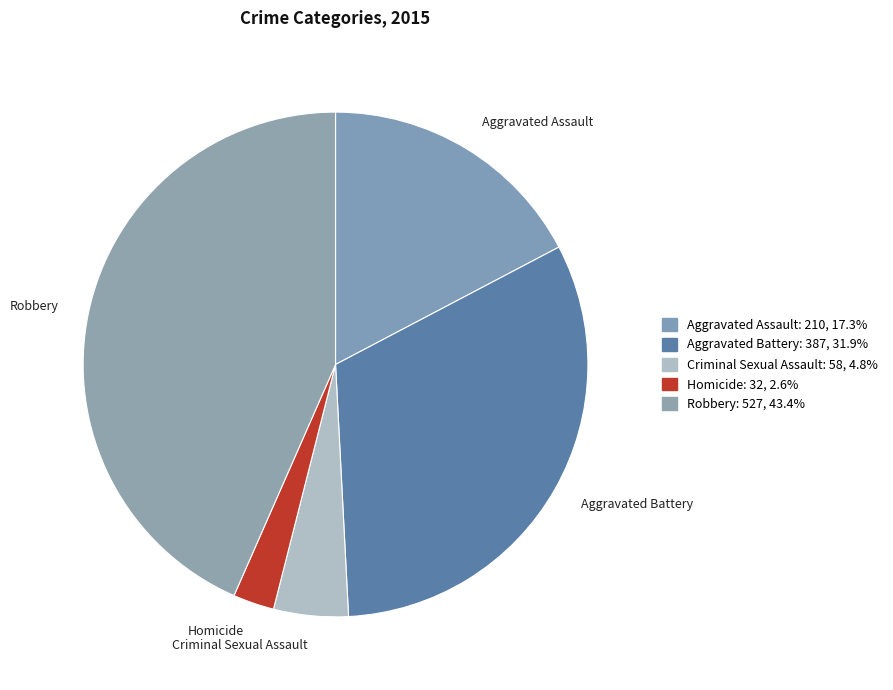

Is the sum of Homicide and Aggravated Battery greater than half?

No